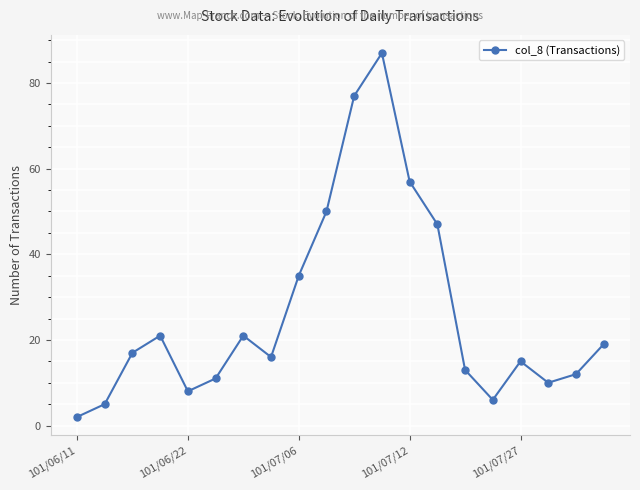

Reading left to right, list all the values displayed in this chart.

2	5	17	21	8	11	21	16	35	50	77	87	57	47	13	6	15	10	12	19